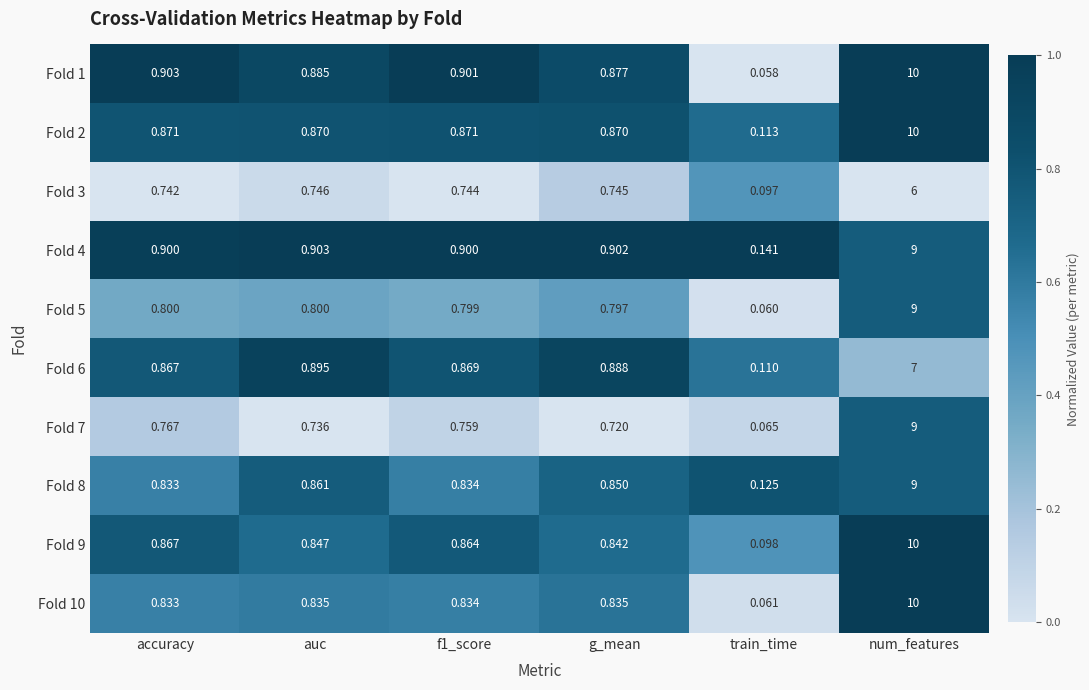

At which label does Fold 6 reach its minimum?

train_time